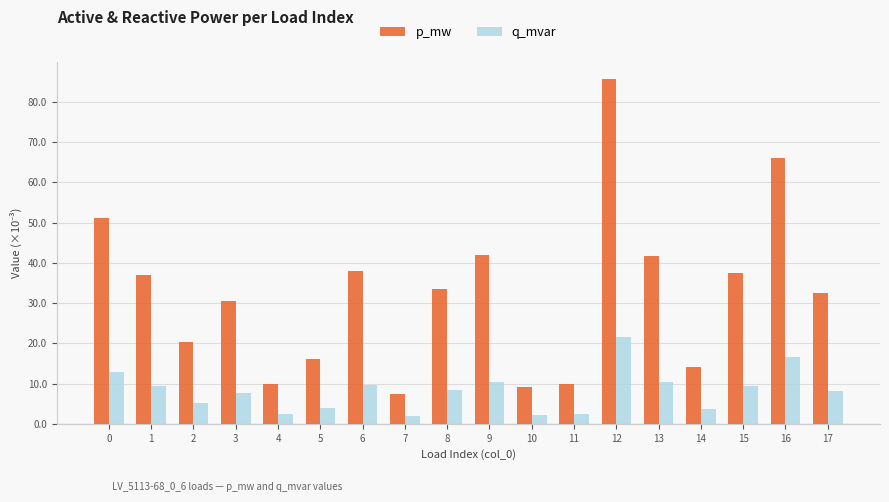

Which category has the highest value across all series?

12